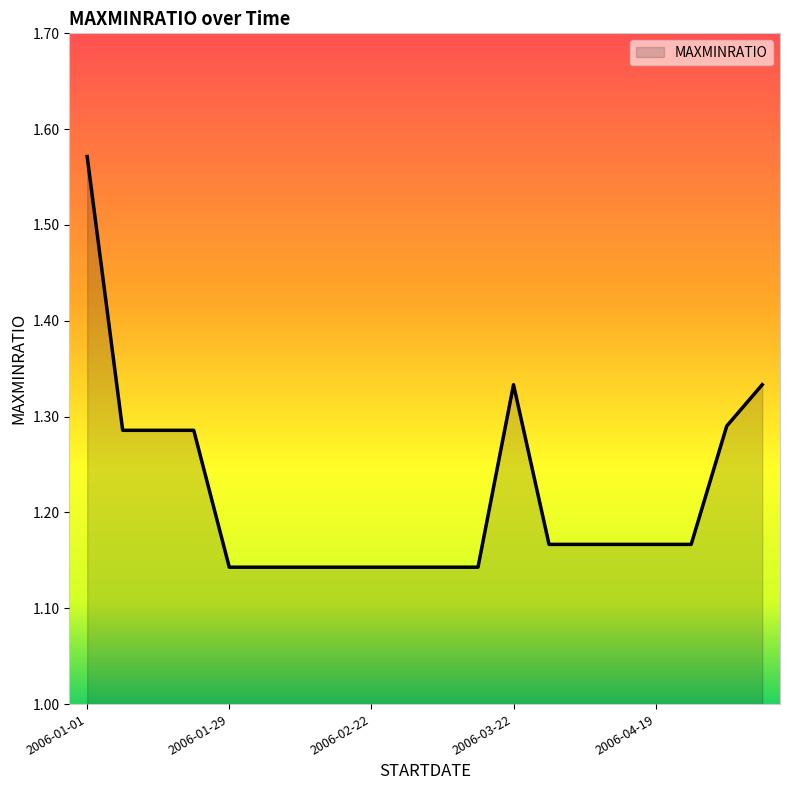

Which label corresponds to the smallest value in the chart?

2006-01-29